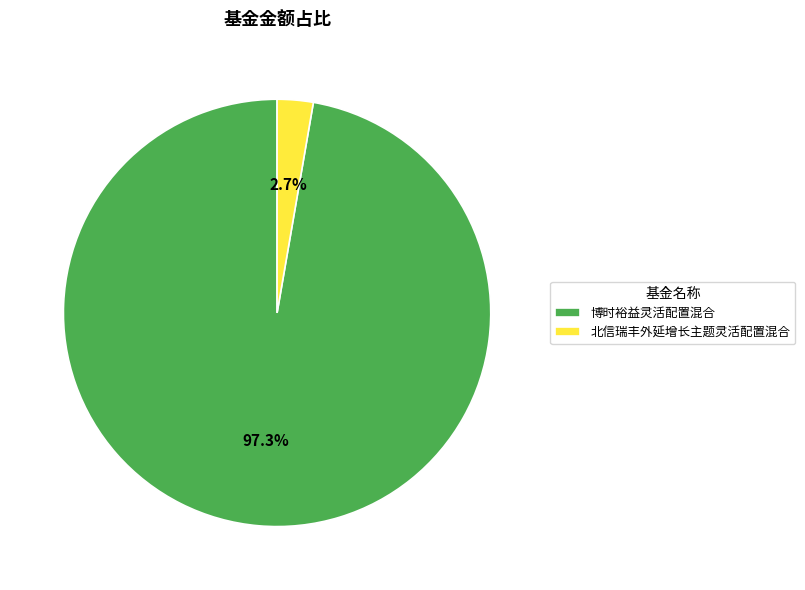

Which slice represents more than half of the pie?

博时裕益灵活配置混合